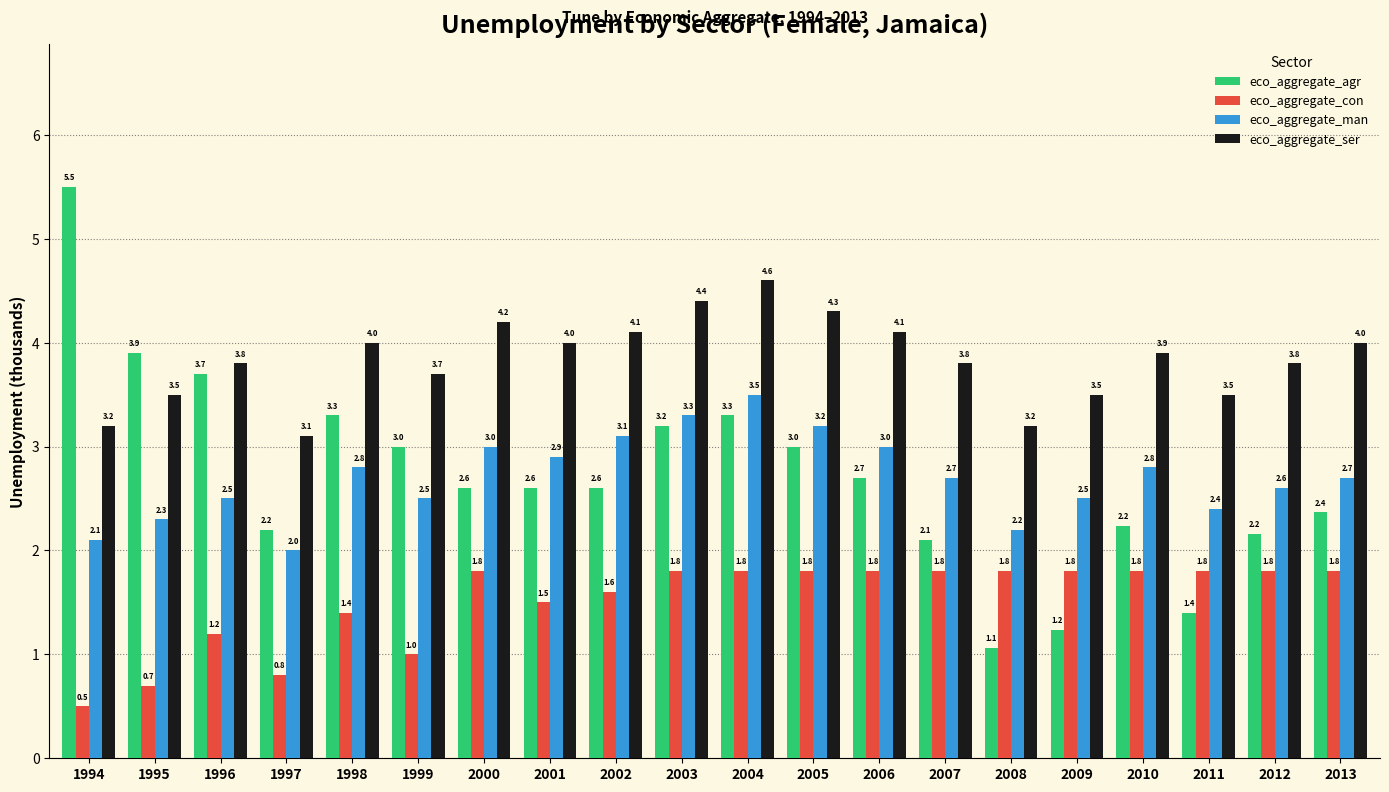

Which category has the highest value in the eco_aggregate_ser series?

2004